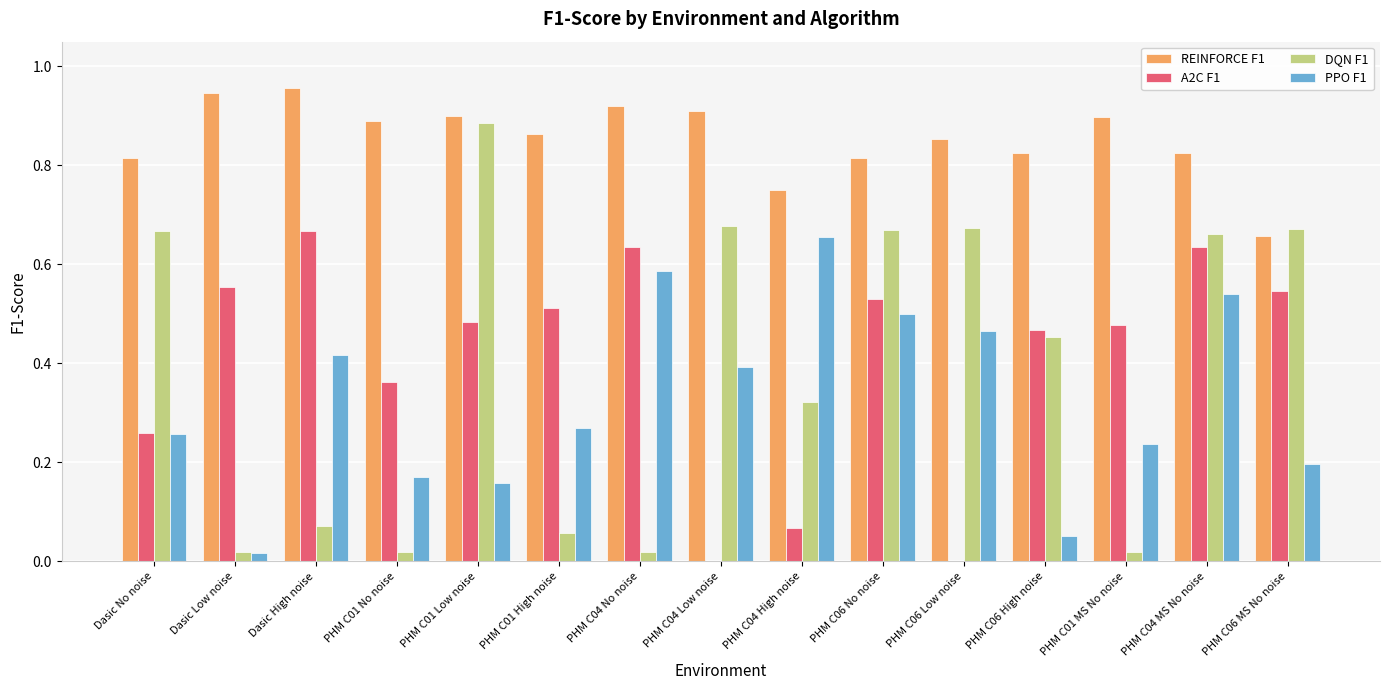

Between Dasic No noise and PHM C04 MS No noise, which series saw the biggest shift?

A2C F1